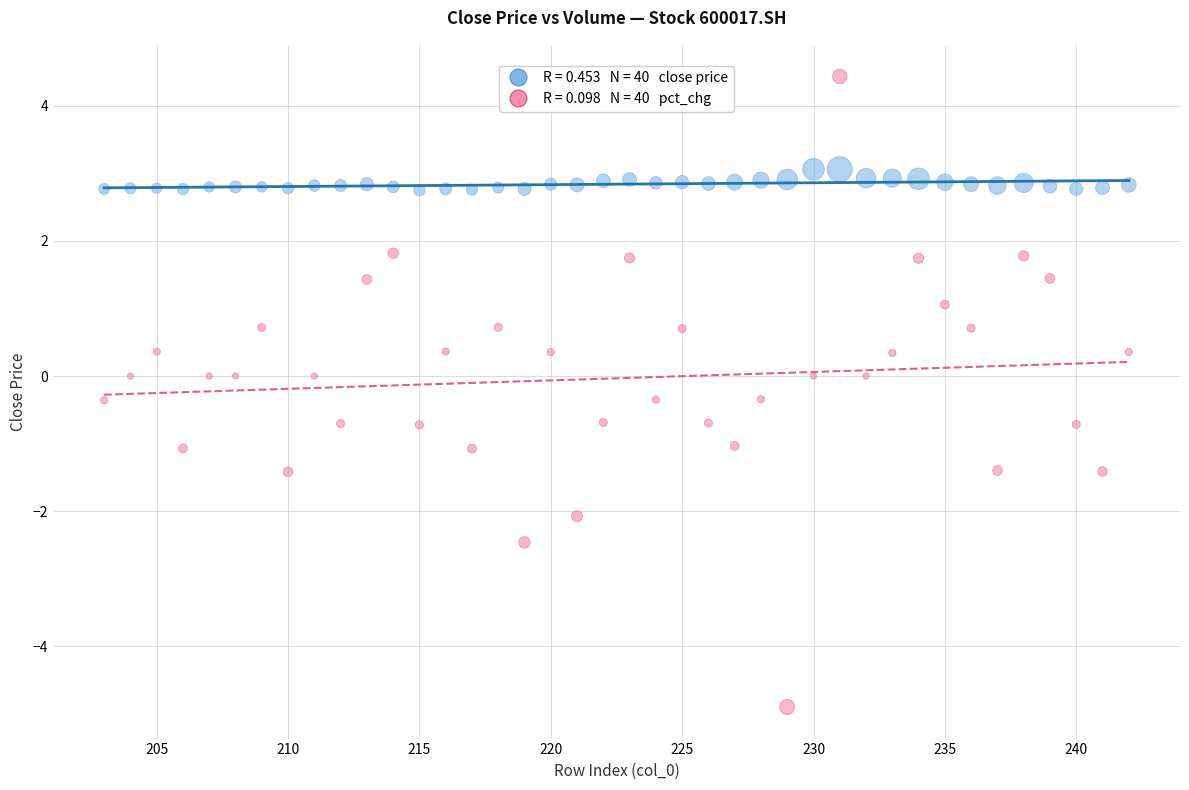

Across all data points, what is the range of X values (max minus min)?

39.0